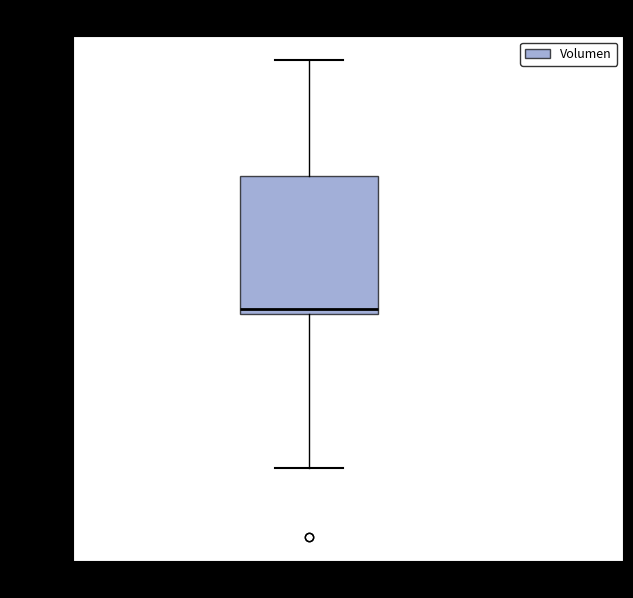

Read this box plot against the y-axis: the position of the median line, the range covered by the box, and the ends of both whiskers. The values are not printed on the chart, so give them approximately, as read against the axis.

median 780, box 770 to 890, whiskers 640 to 1000